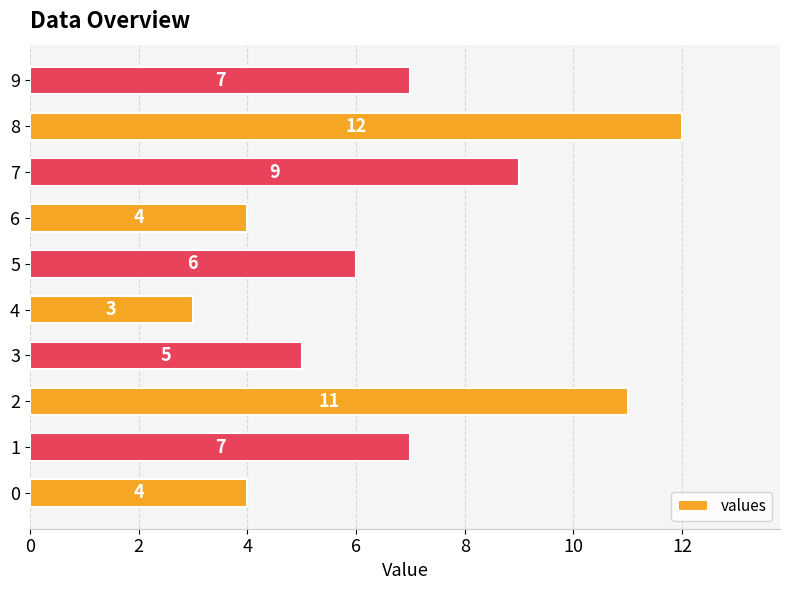

What is the difference between the maximum and second lowest values?

8